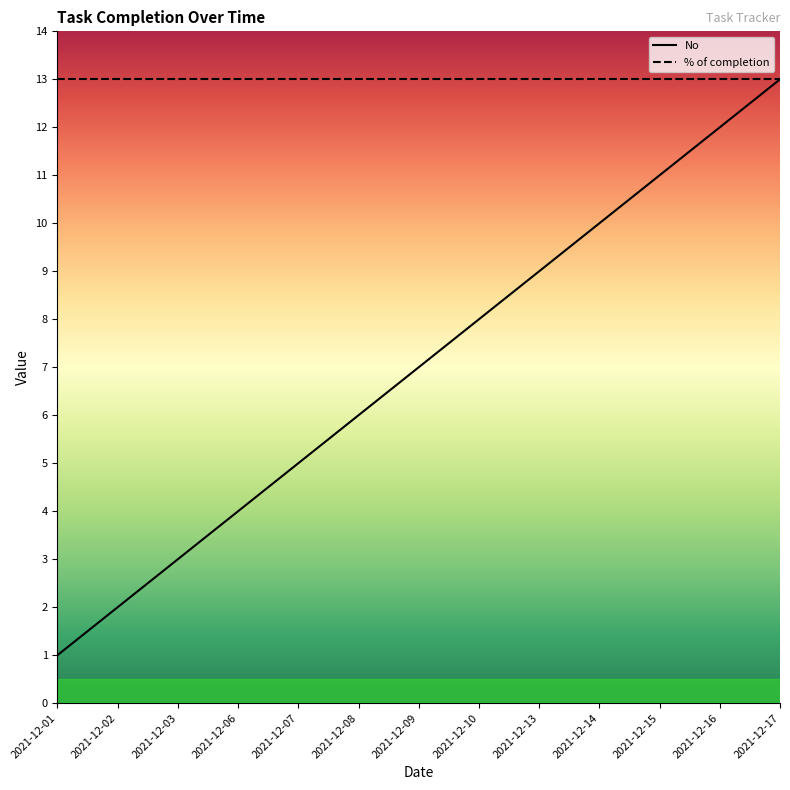

What is the difference between the values at 2021-12-06 and 2021-12-14?

6